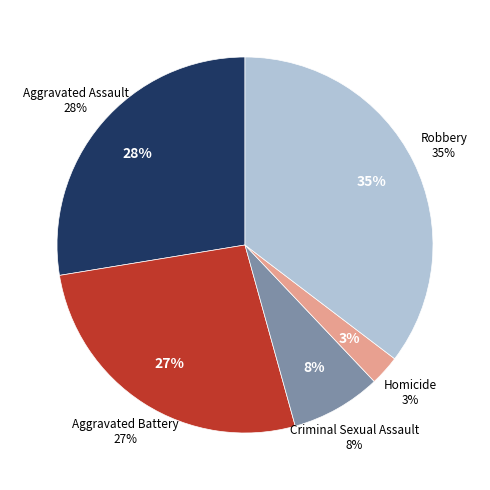

What is the smallest slice in the pie chart?

Homicide